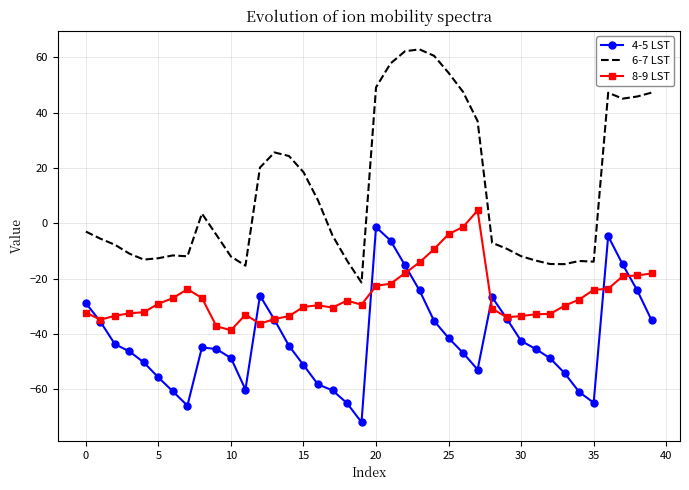

Which series has the largest total across all categories?

6-7 LST